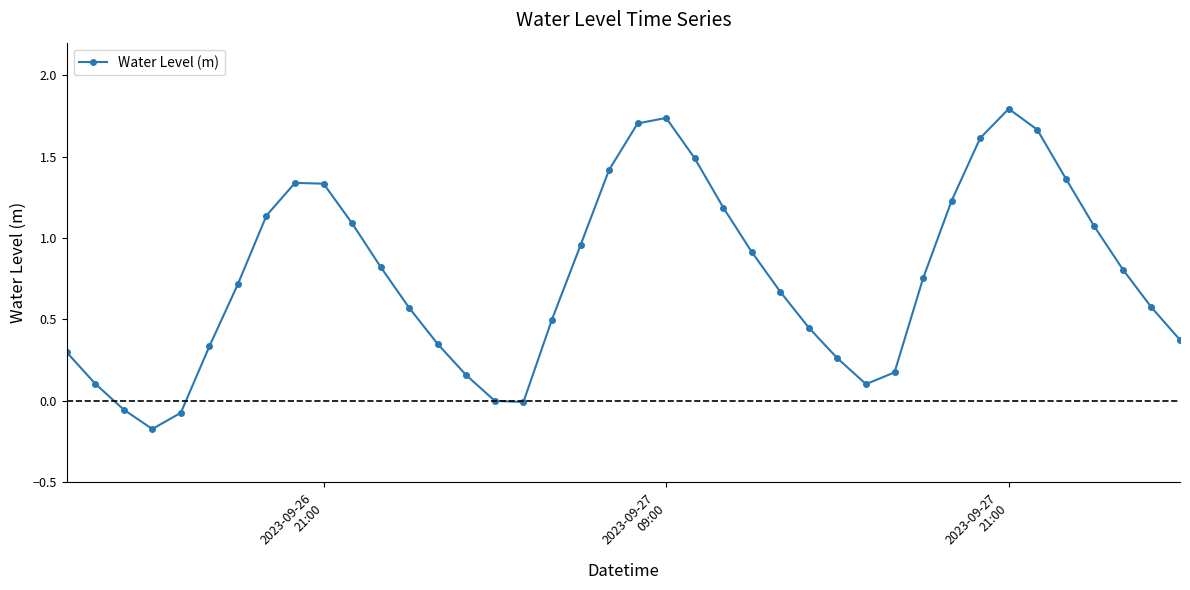

What is the maximum value shown in the chart?

1.8